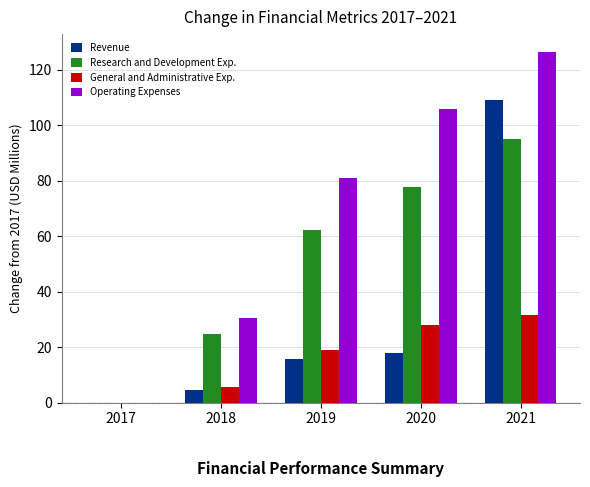

Reading left to right, transcribe all the data shown in this chart.

Revenue: 0.0	4.4	15.8	17.8	109.0
Research and Development Exp.: 0.0	24.8	62.1	77.7	94.9
General and Administrative Exp.: 0.0	5.7	19.0	28.0	31.7
Operating Expenses: 0.0	30.5	81.1	105.8	126.6